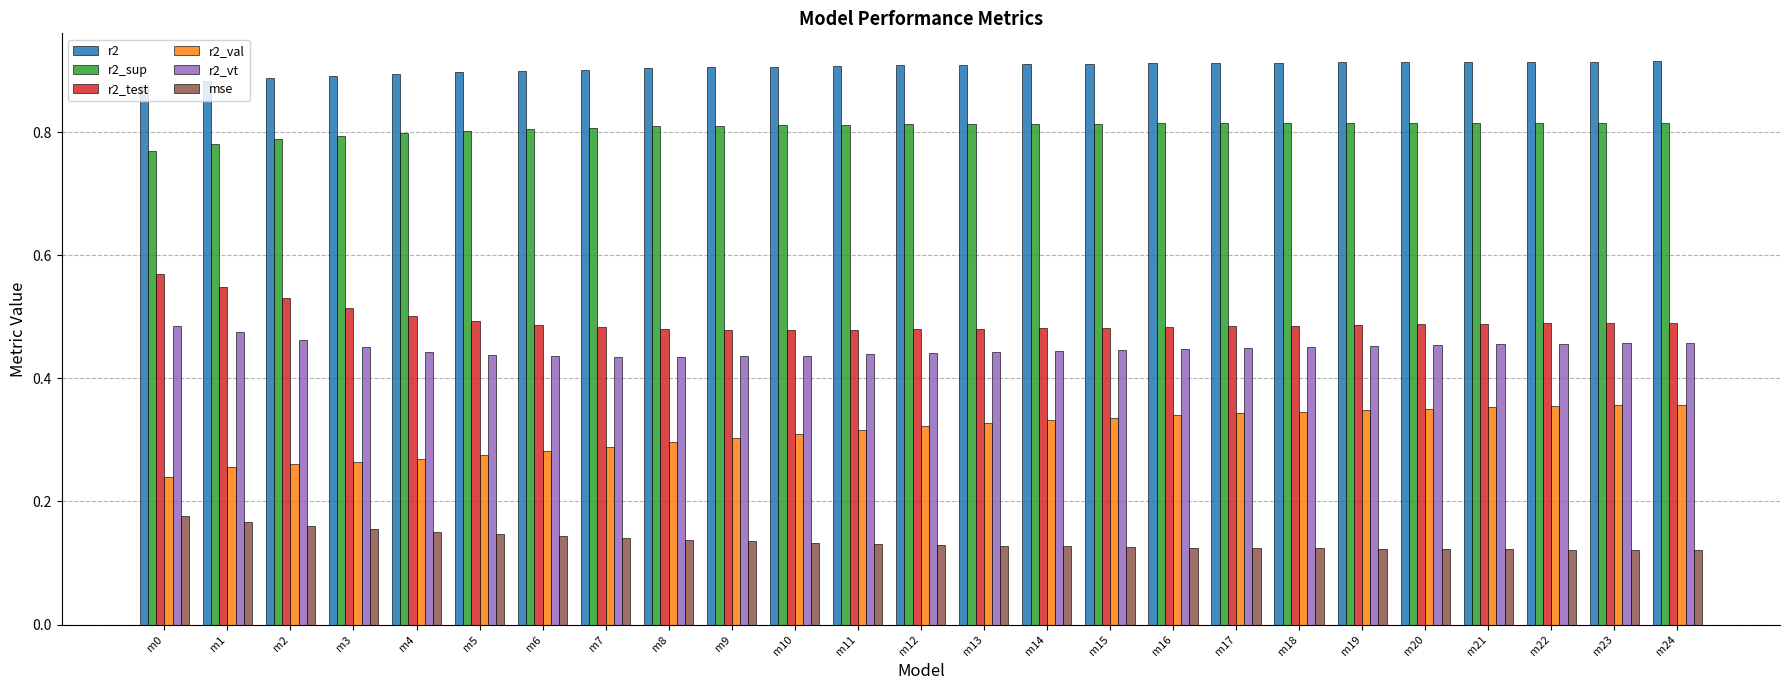

How many bars are there in each group?

6